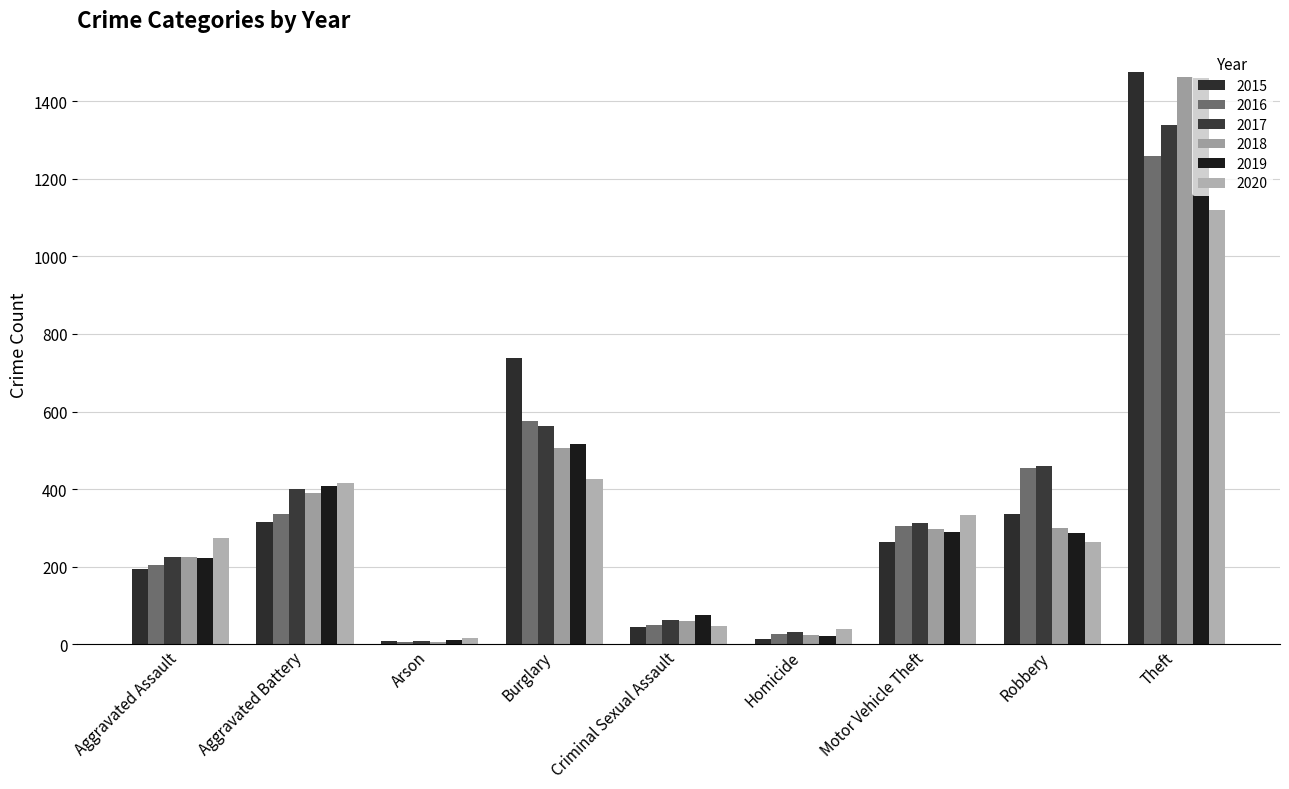

Rank the series at Robbery from lowest to highest value.

2020, 2019, 2018, 2015, 2016, 2017